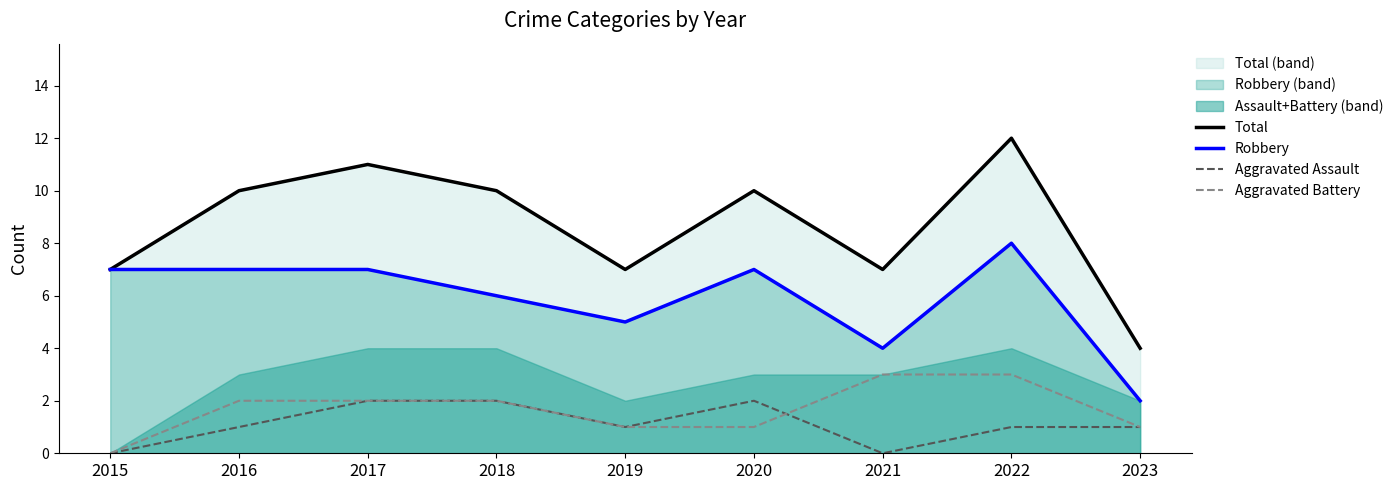

Reading left to right, what are all the values shown in this chart?

Total: 2015=7	2016=10	2017=11	2018=10	2019=7	2020=10	2021=7	2022=12	2023=4
Robbery: 2015=7	2016=7	2017=7	2018=6	2019=5	2020=7	2021=4	2022=8	2023=2
Aggravated Assault: 2015=0	2016=1	2017=2	2018=2	2019=1	2020=2	2021=0	2022=1	2023=1
Aggravated Battery: 2015=0	2016=2	2017=2	2018=2	2019=1	2020=1	2021=3	2022=3	2023=1